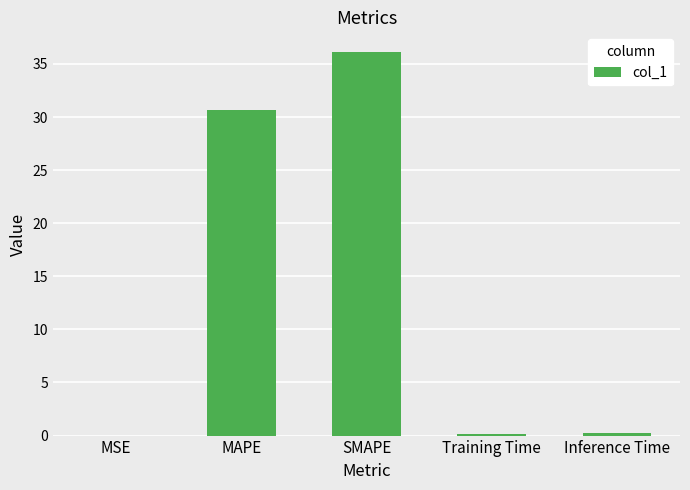

The value at MAPE is 30.6. True or false?

True